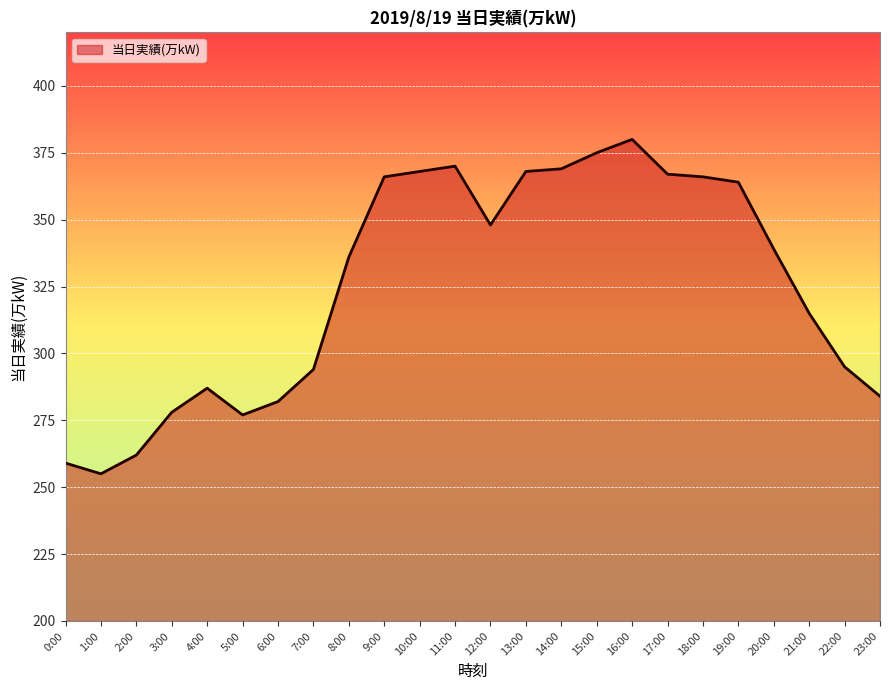

What is the sum of the values at 21:00 and 4:00?

602